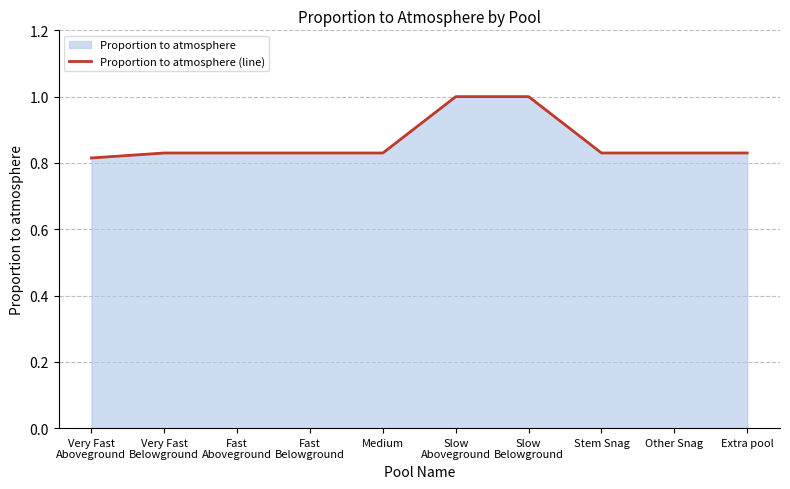

What is the approximate value at Very Fast
Aboveground?

0.8